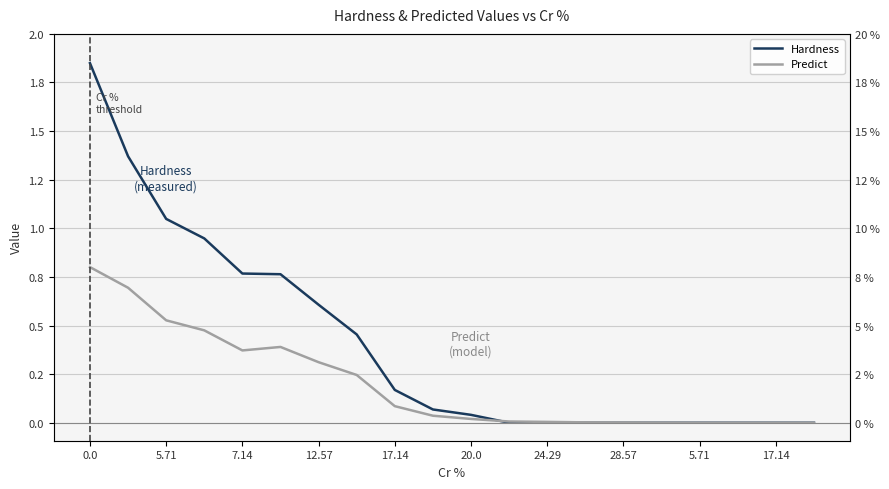

What is the difference between the maximum and minimum values in the Hardness series?

1.8